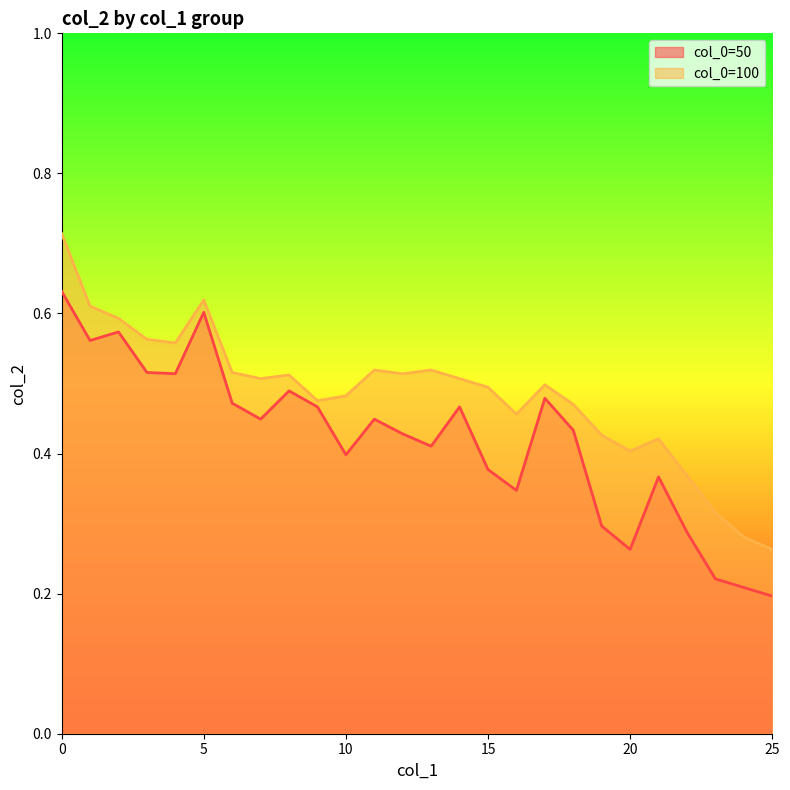

The value of col_0=50 at 25 is 0.2. True or false?

True